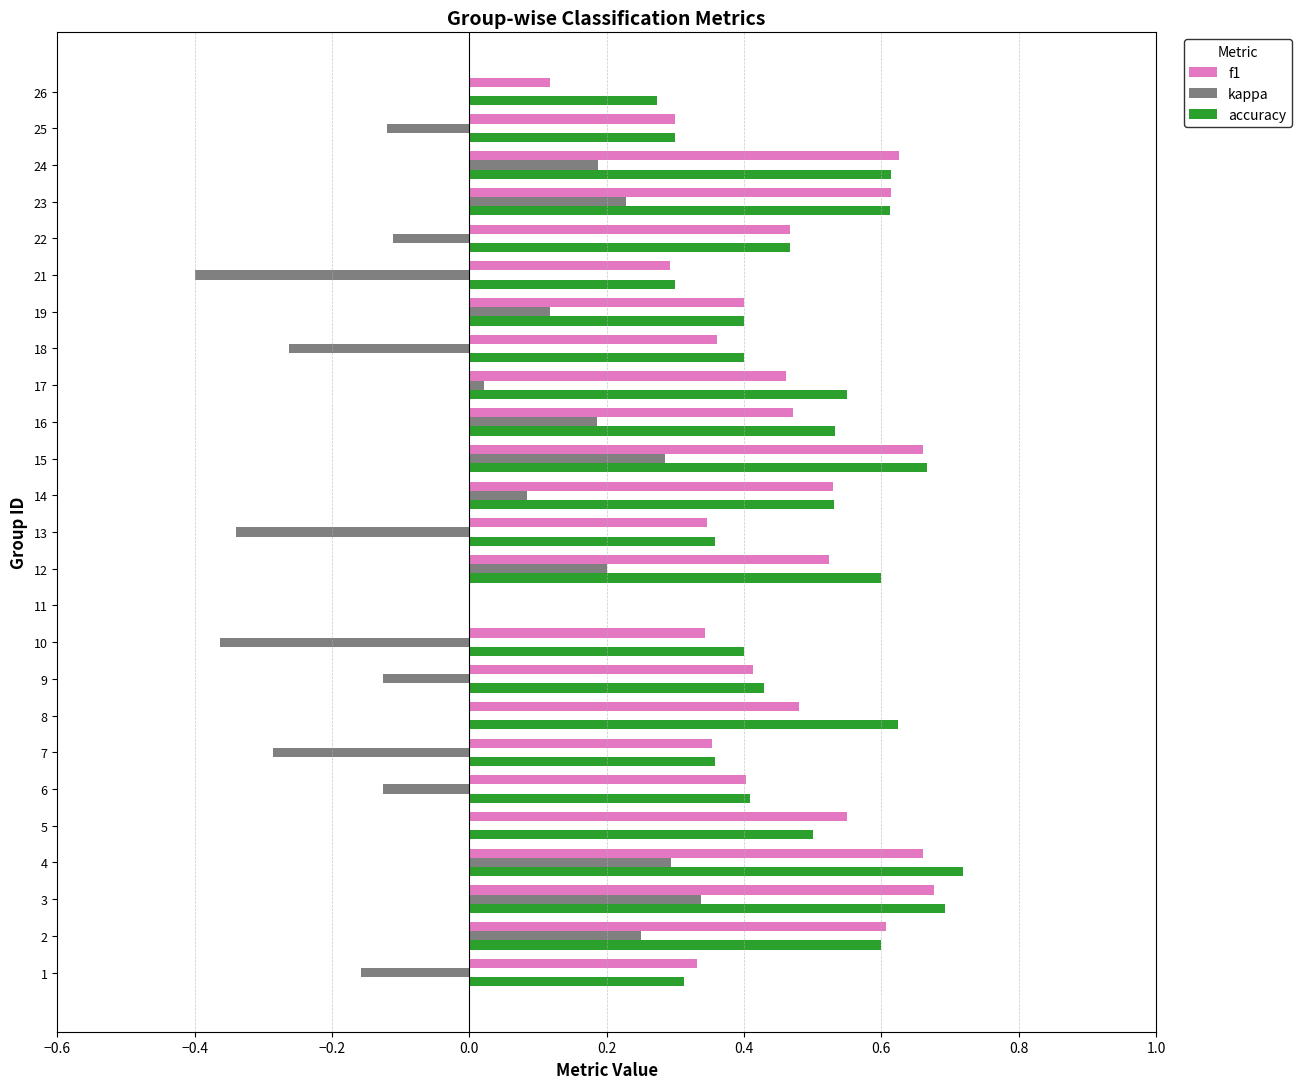

Between 14 and 25, which series saw the biggest shift?

accuracy